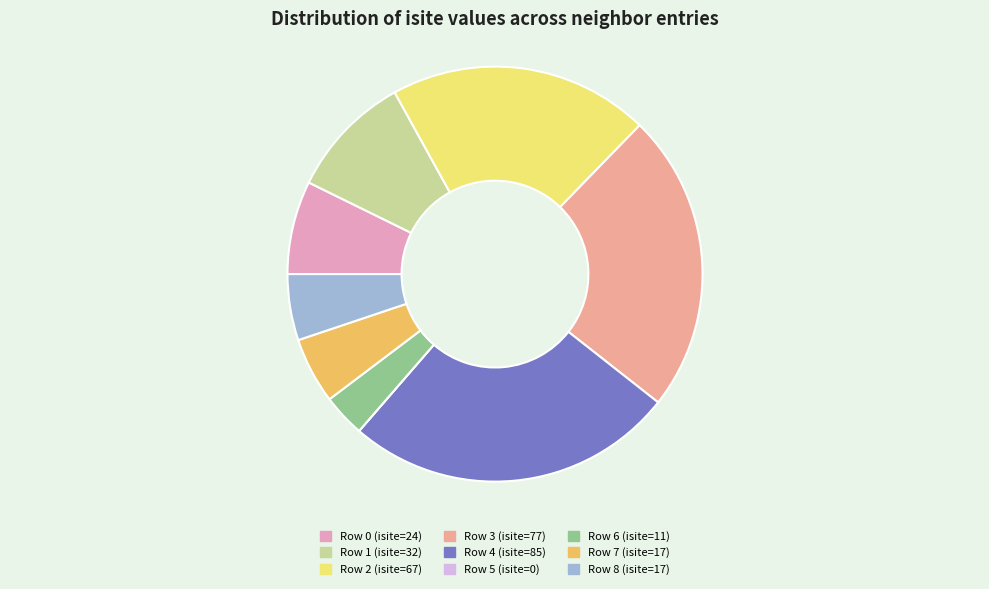

Does any single category account for the majority?

No